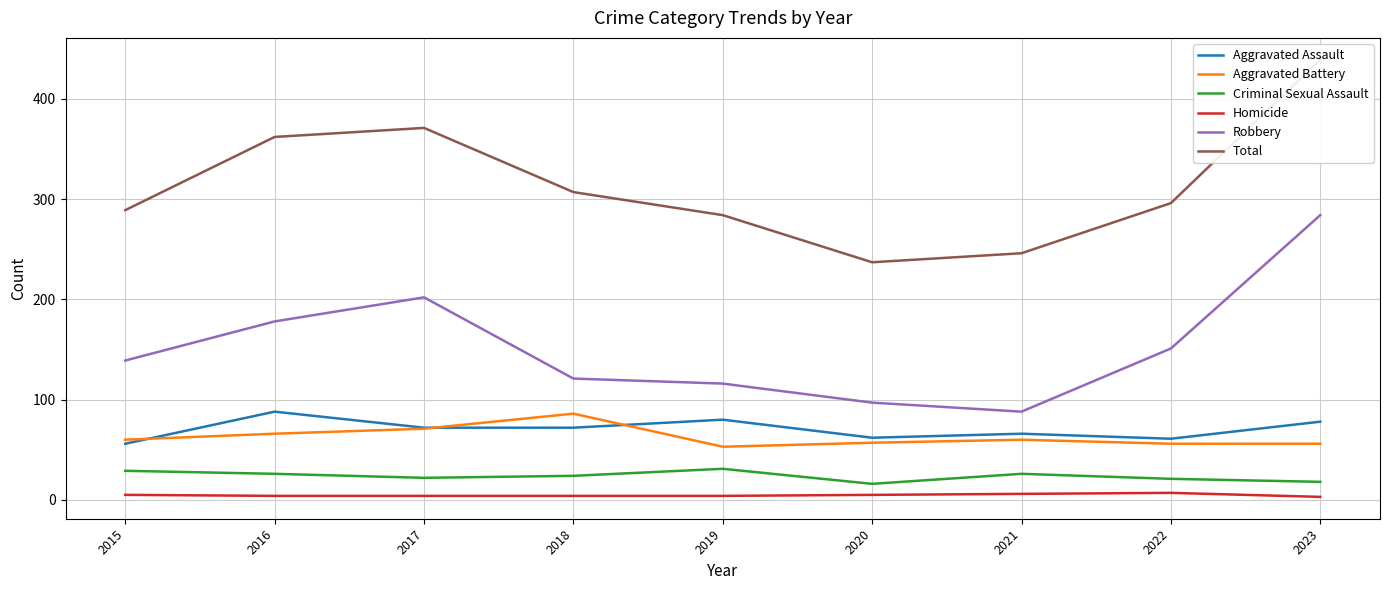

What is the spread (max minus min) of values at 2015?

284